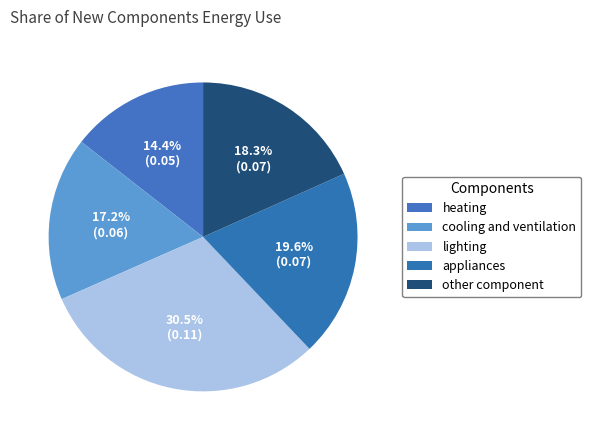

How many segments does this pie chart have?

5